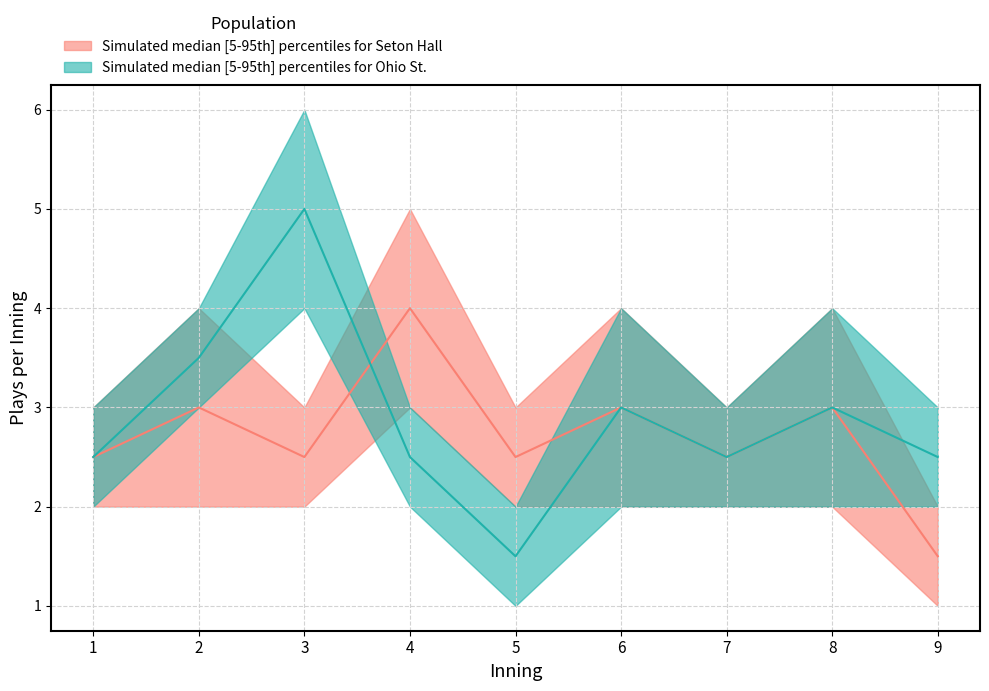

How many categories are shown in the chart?

9